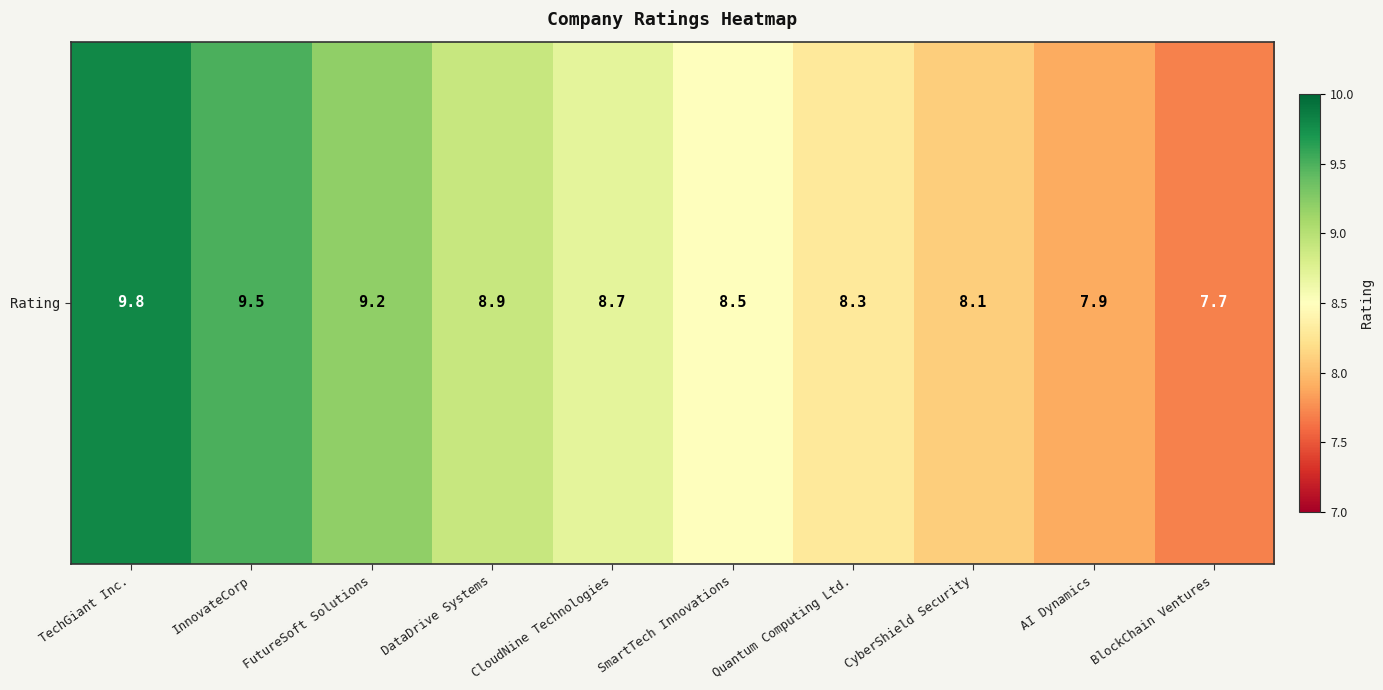

What is the change in value from DataDrive Systems to Quantum Computing Ltd.?

-0.6